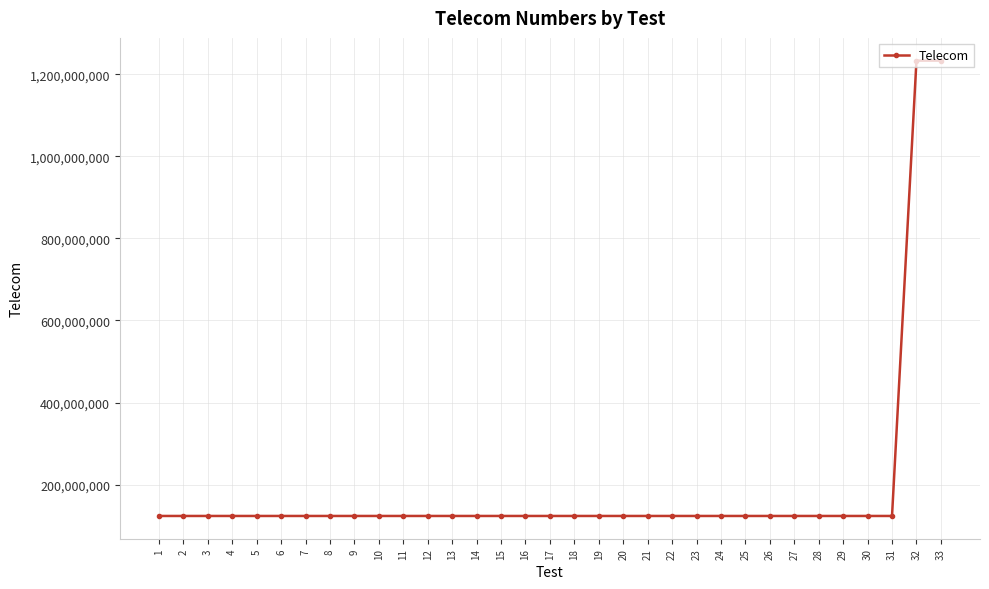

What is the difference between the maximum and minimum values?

1109864334